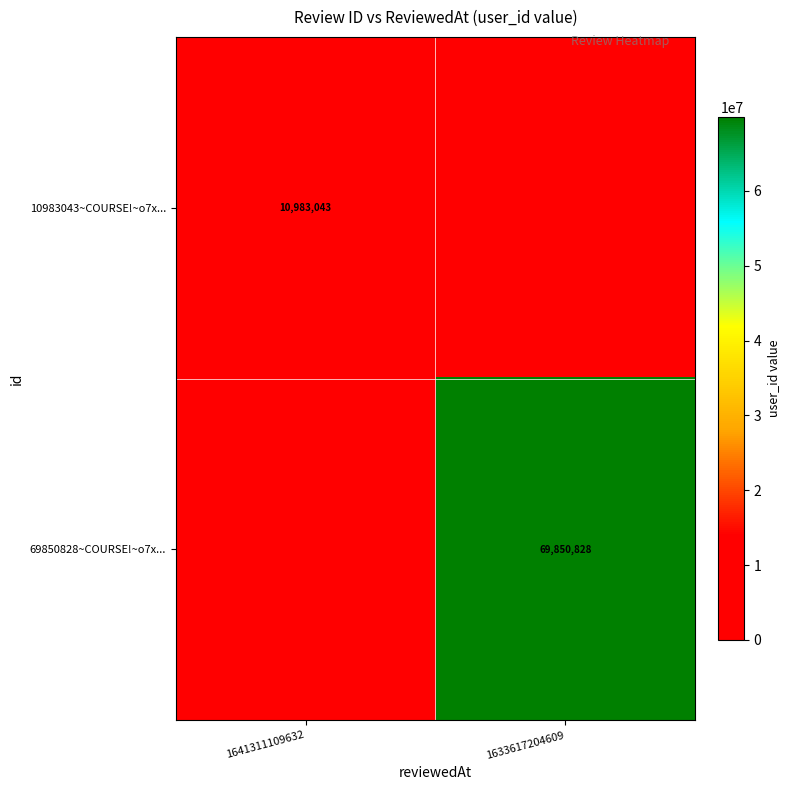

How many data points does each series have?

2